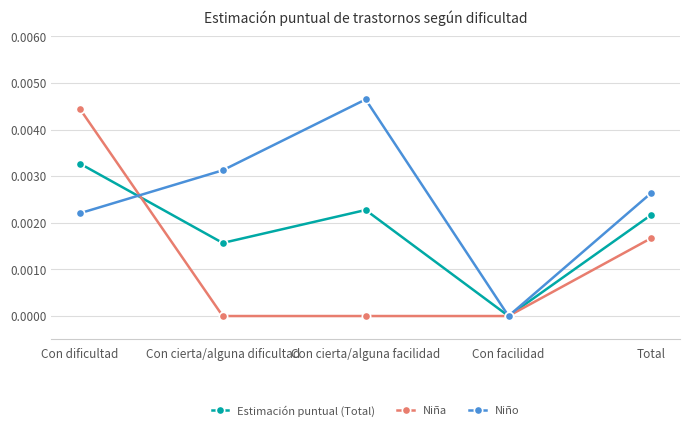

True or false: Estimación puntual (Total) and Niño intersect in this chart.

True